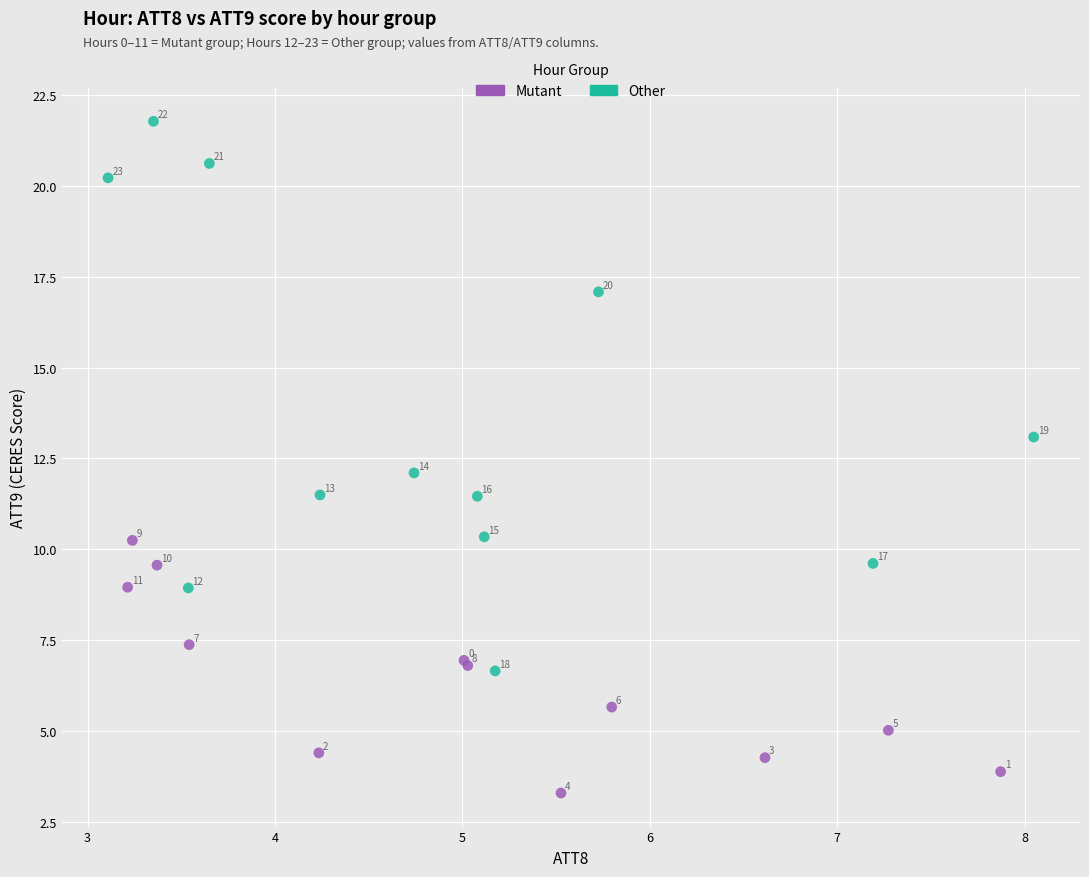

Which series reaches the maximum Y coordinate?

Other